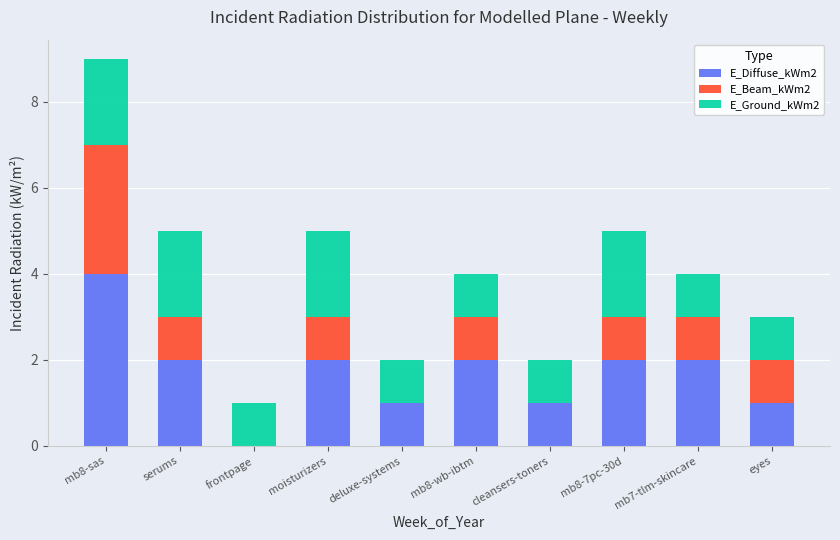

Is it true that E_Diffuse_kWm2 equals -2 at frontpage?

False